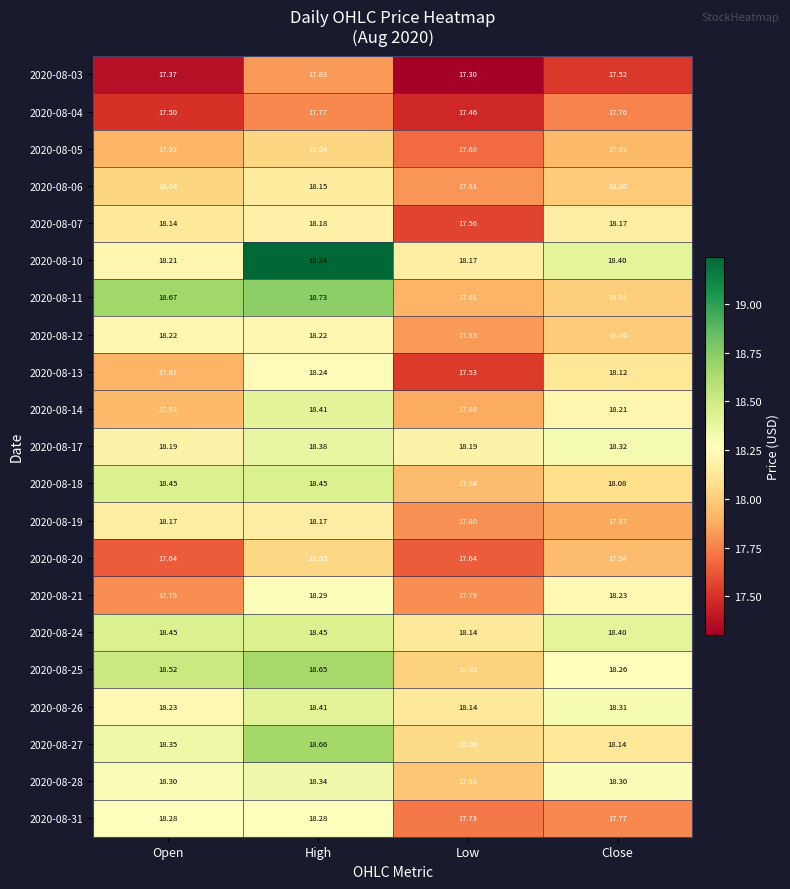

Which series has the largest total across all categories?

2020-08-10